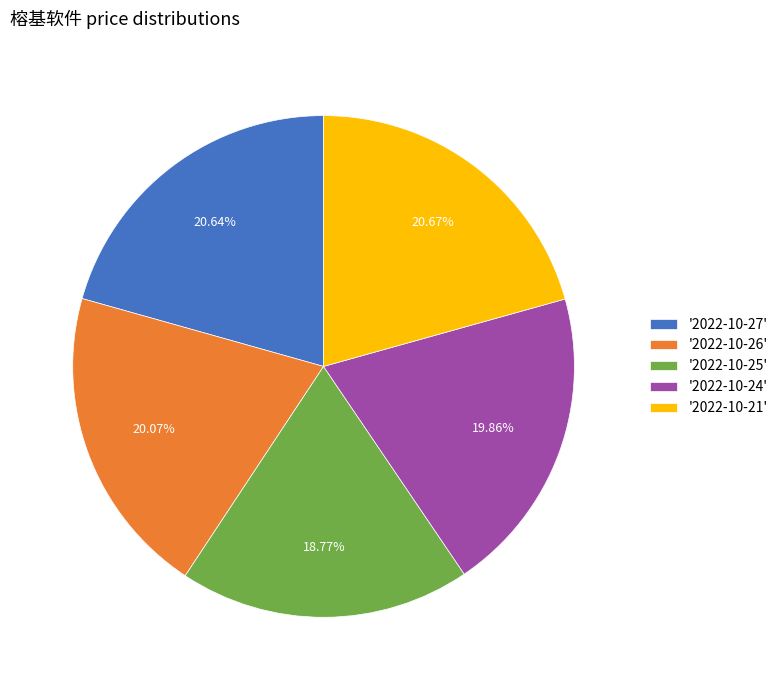

Does '2022-10-21' represent more than half of the total?

No